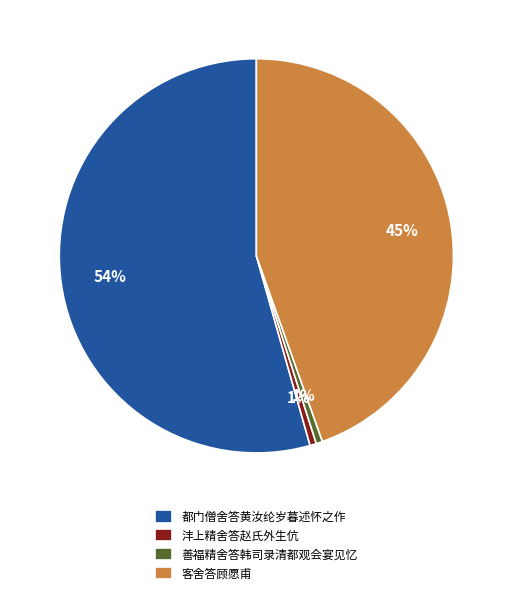

The 都门僧舍答黄汝纶岁暮述怀之作 slice represents 54% of the pie. True or false?

True